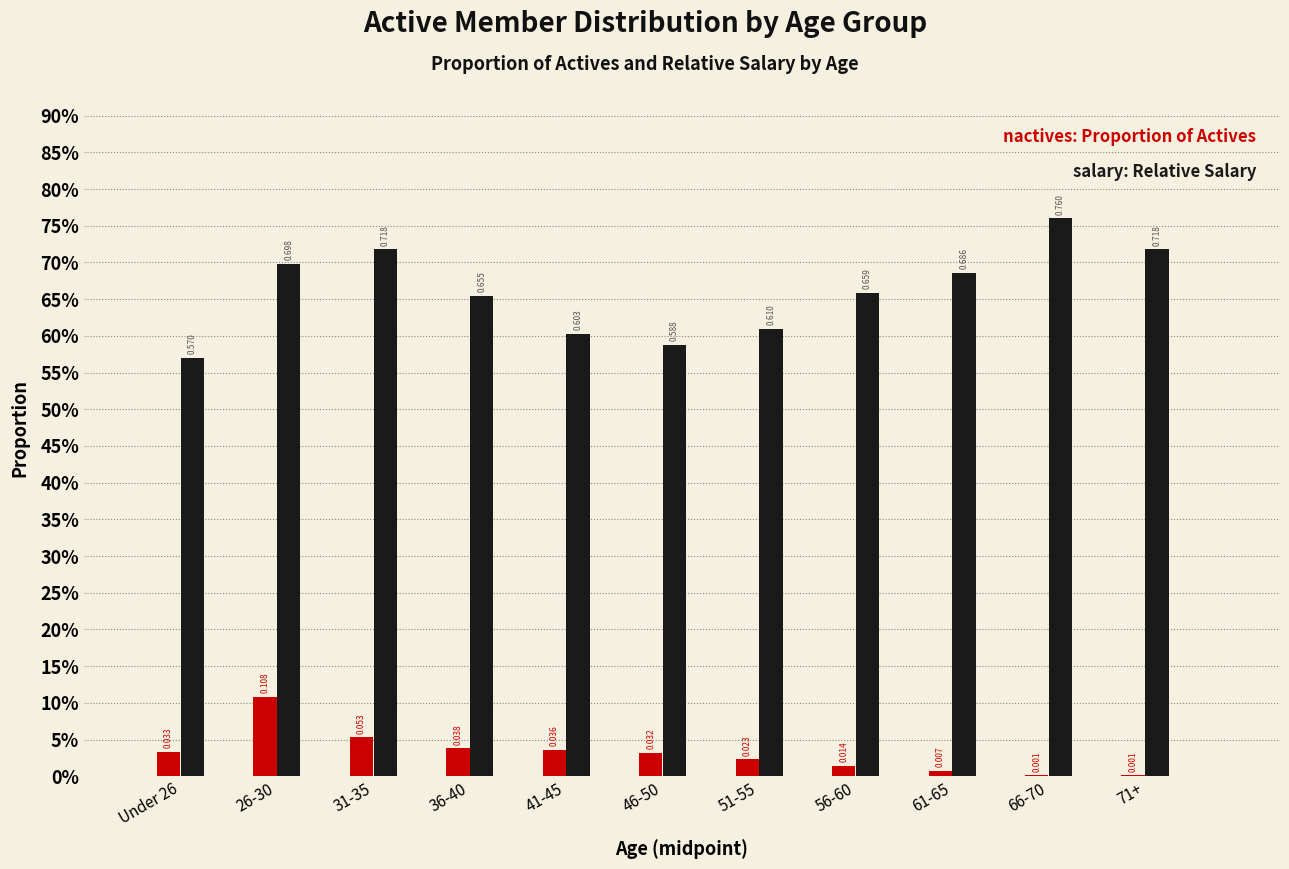

Are the bars grouped side by side (vs. stacked)?

Yes